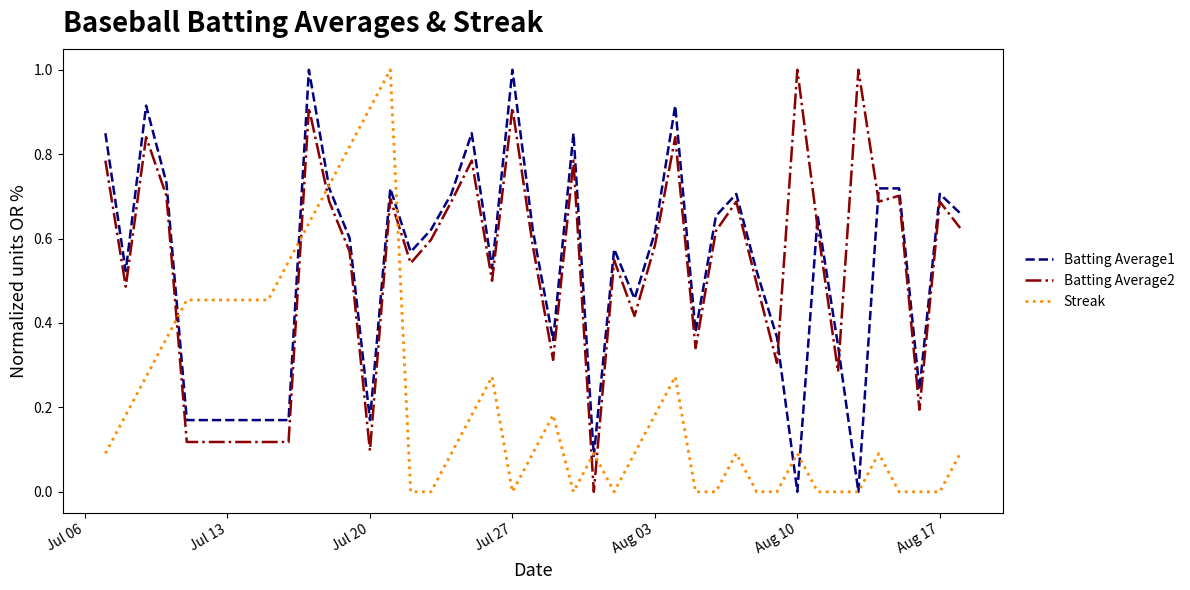

What is the greatest value displayed?

1.0